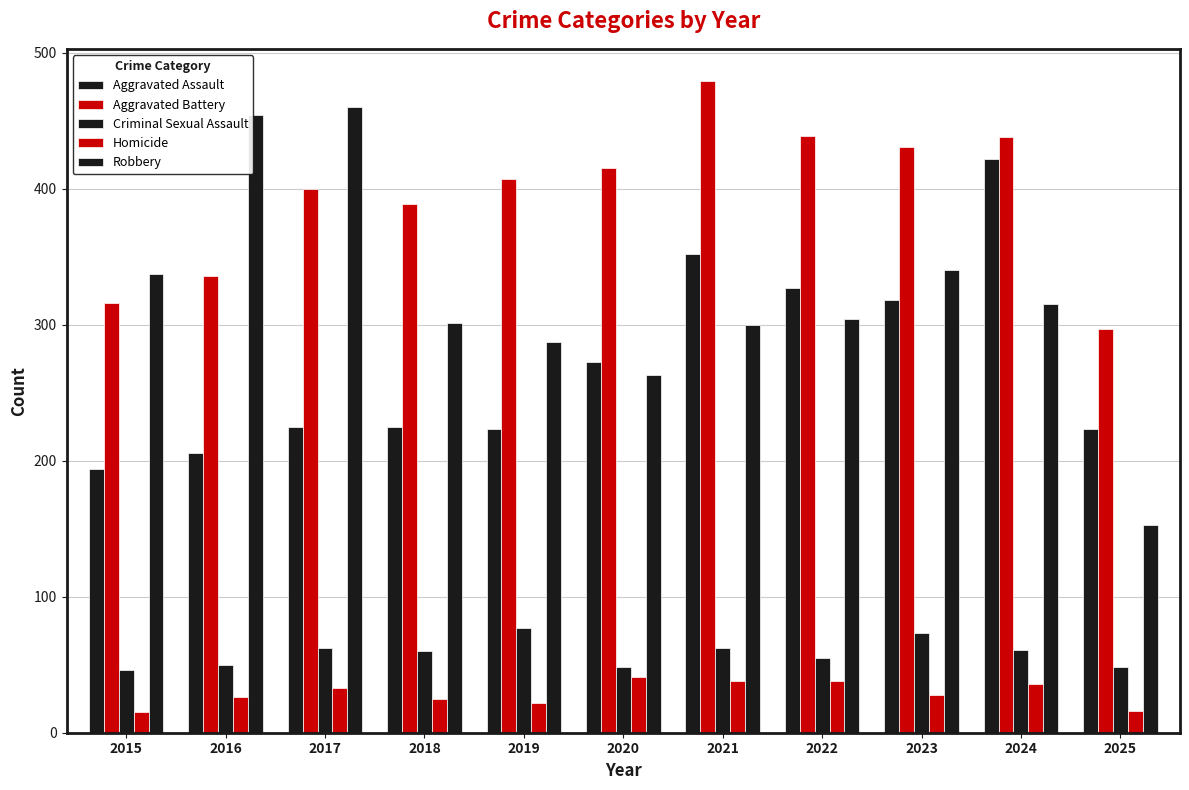

Are the bars horizontal?

No